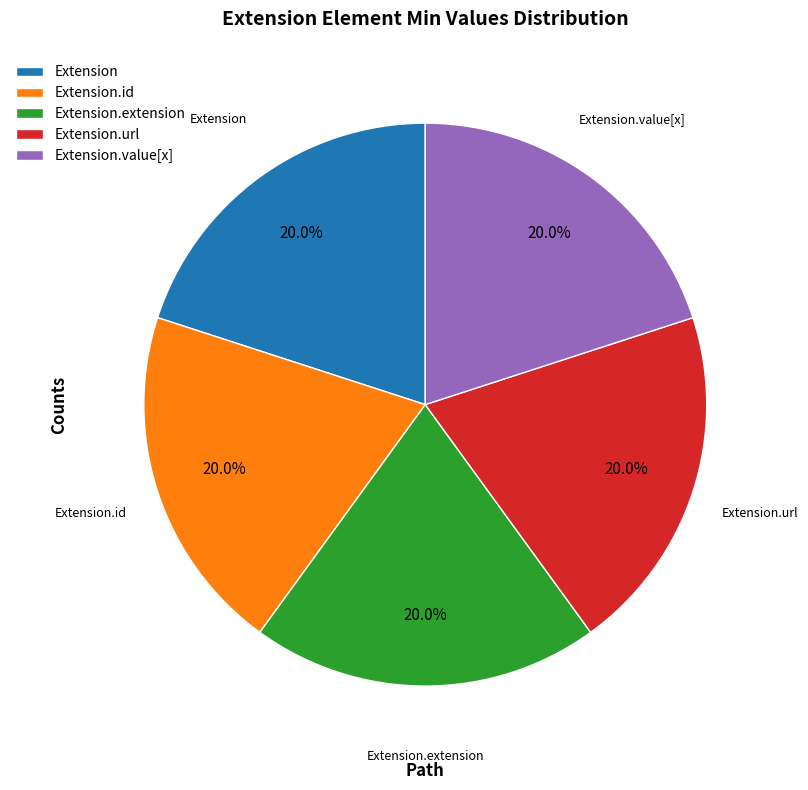

Count the number of slices in the pie.

5